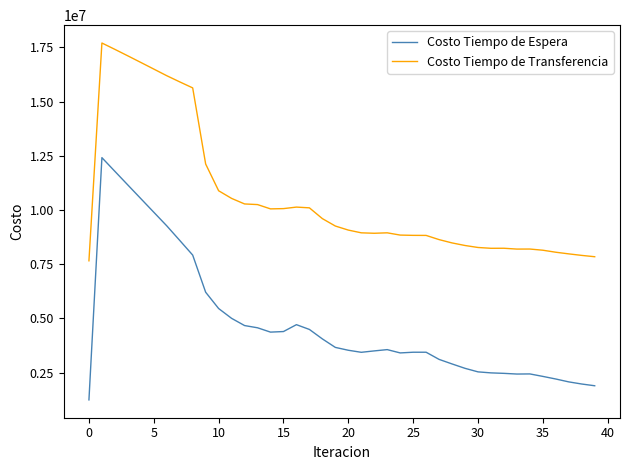

Which series has the widest spread of values?

Costo Tiempo de Espera